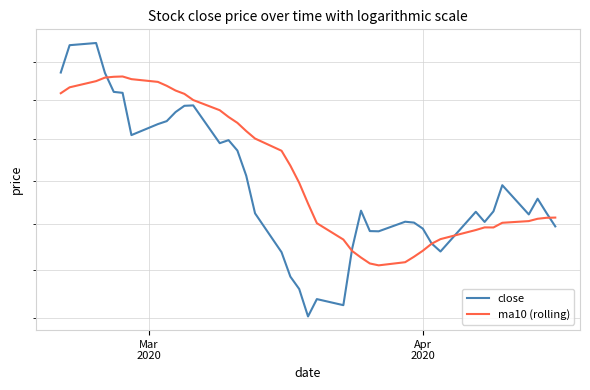

The close series shows 27.5 at 2. True or false?

False